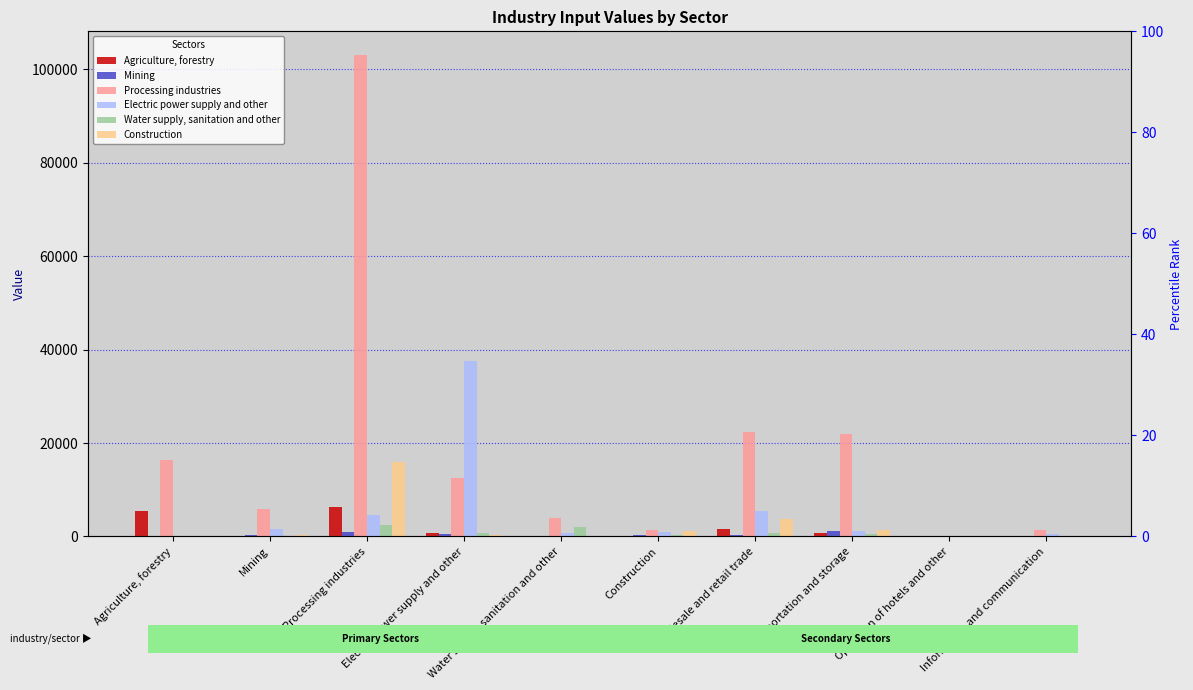

List the series in order of their peak value, lowest first.

Mining, Water supply, sanitation and other, Agriculture, forestry, Construction, Electric power supply and other, Processing industries